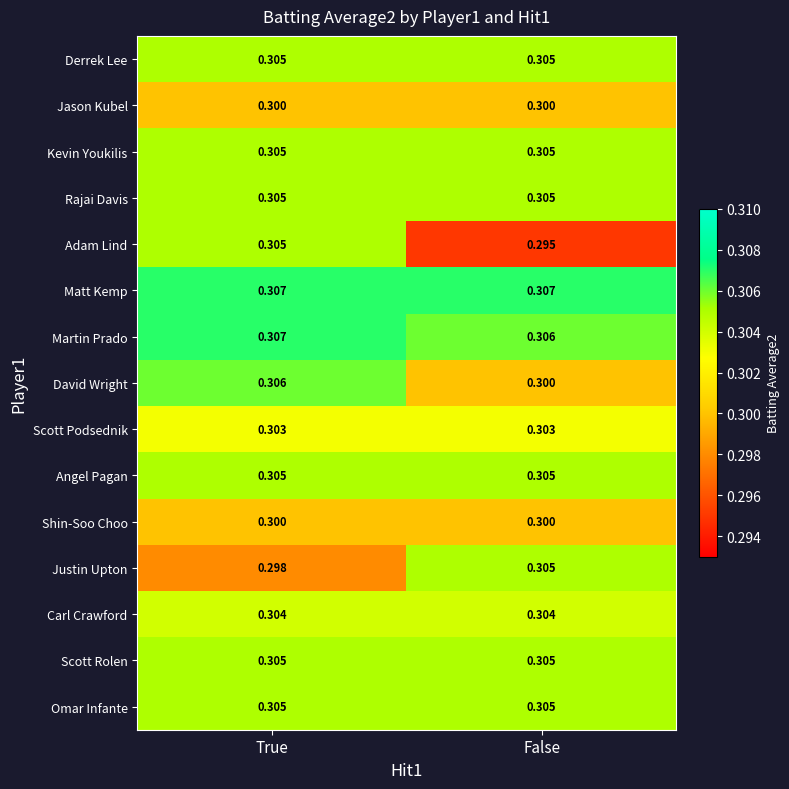

Which series has the largest total across all categories?

Matt Kemp